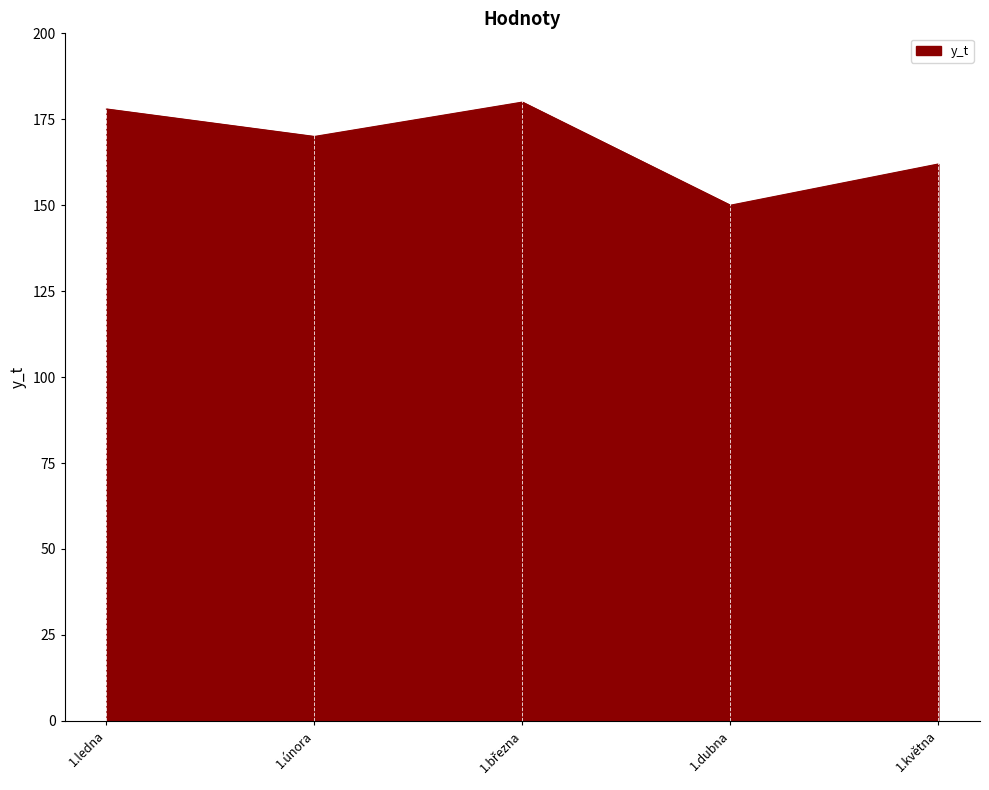

True or false: the data shows 170 at 1.února.

True